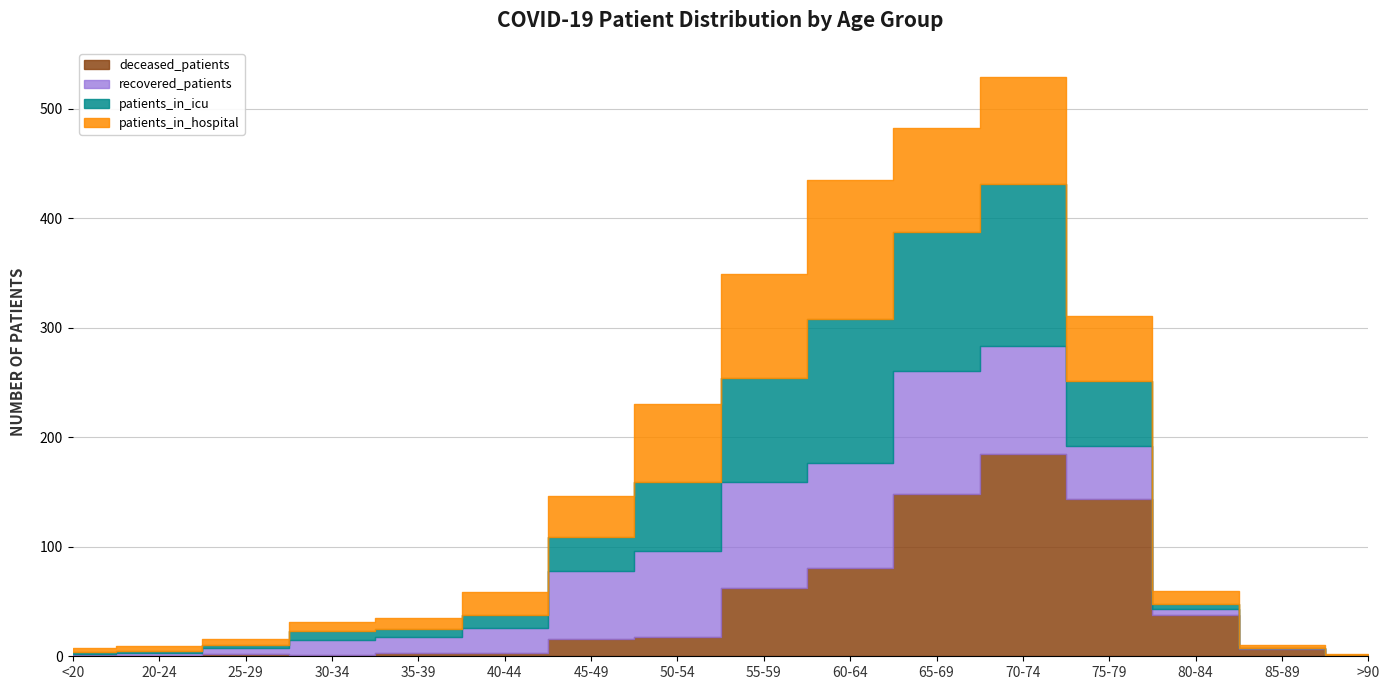

Reading left to right, extract all data points from this chart.

recovered_patients: 1	3	6	14	15	23	62	78	97	95	112	98	48	5	1	1
patients_in_icu: 2	2	2	8	7	12	31	63	95	132	127	148	59	5	0	0
deceased_patients: 1	0	2	1	3	3	16	18	62	81	148	185	144	38	7	0
patients_in_hospital: 4	4	6	8	10	21	37	71	95	127	95	98	60	12	2	1